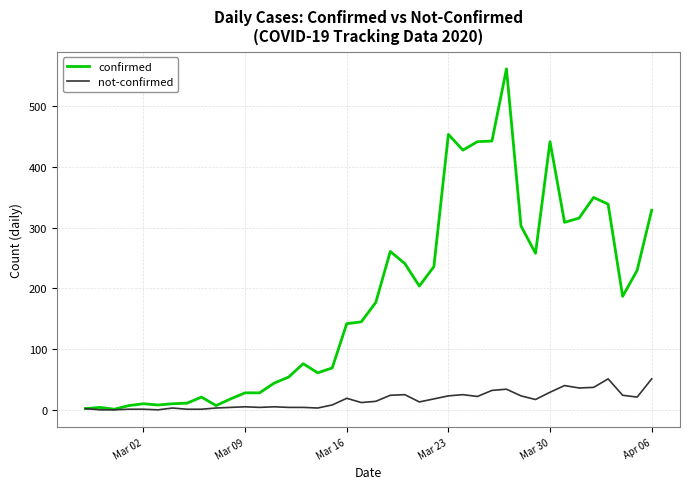

Does the chart display data point markers on the line(s)?

No